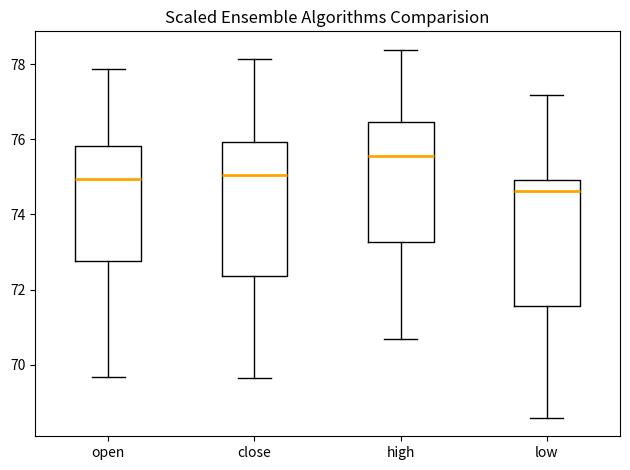

Reading left to right, transcribe this box plot: for each box, give where its median line is, the range the box spans, and where its two whiskers end, as read against the y-axis. The values are not printed on the chart, so give them approximately, as read against the axis.

open: median 75.0, box 72.8 to 75.8, whiskers 69.6 to 77.8
close: median 75.0, box 72.4 to 76.0, whiskers 69.6 to 78.2
high: median 75.6, box 73.2 to 76.4, whiskers 70.8 to 78.4
low: median 74.6, box 71.6 to 75.0, whiskers 68.6 to 77.2